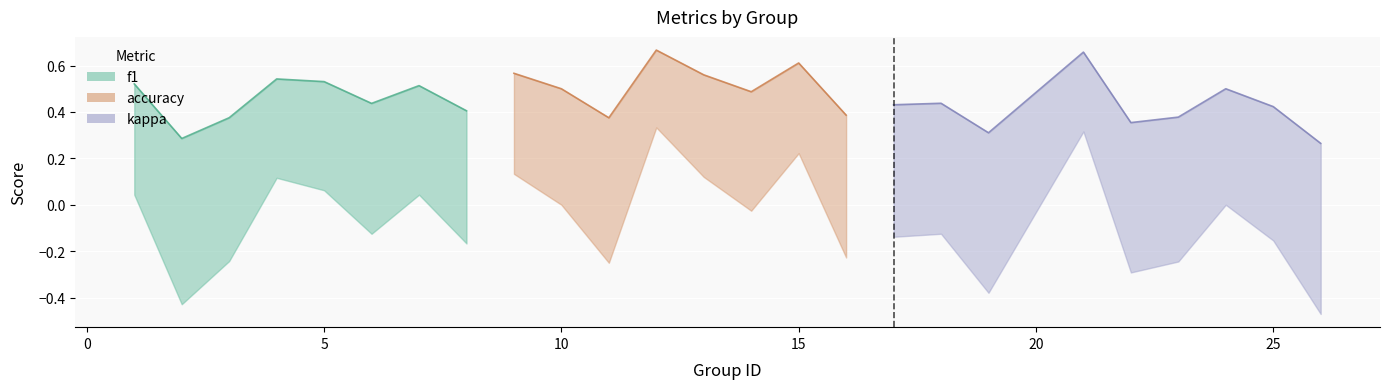

What is the total value across all series at 26?

0.1